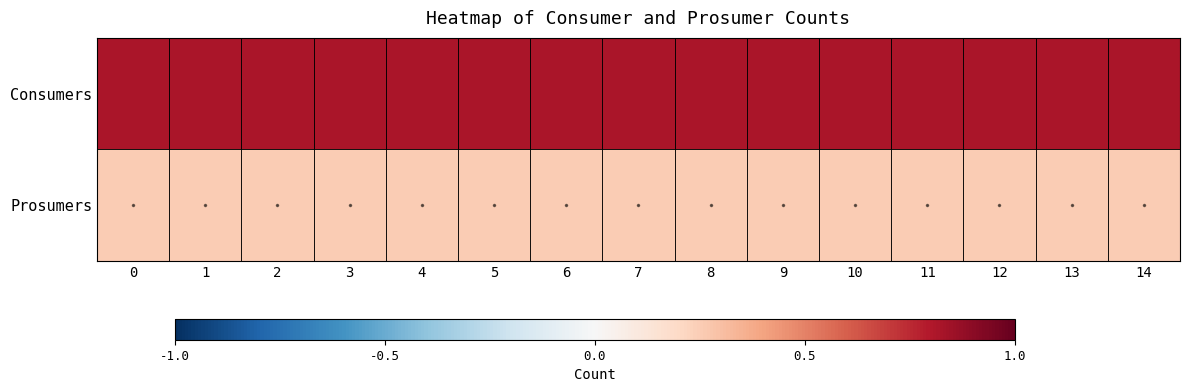

Reading left to right, what are all the values shown in this chart?

Consumers: 0=0.8	1=0.8	2=0.8	3=0.8	4=0.8	5=0.8	6=0.8	7=0.8	8=0.8	9=0.8	10=0.8	11=0.8	12=0.8	13=0.8	14=0.8
Prosumers: 0=0.3	1=0.3	2=0.3	3=0.3	4=0.3	5=0.3	6=0.3	7=0.3	8=0.3	9=0.3	10=0.3	11=0.3	12=0.3	13=0.3	14=0.3